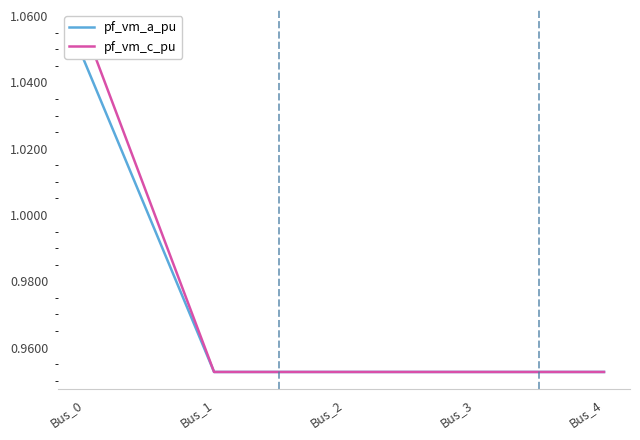

What is the sum of the pf_vm_c_pu values at Bus_0 and Bus_1?

2.0